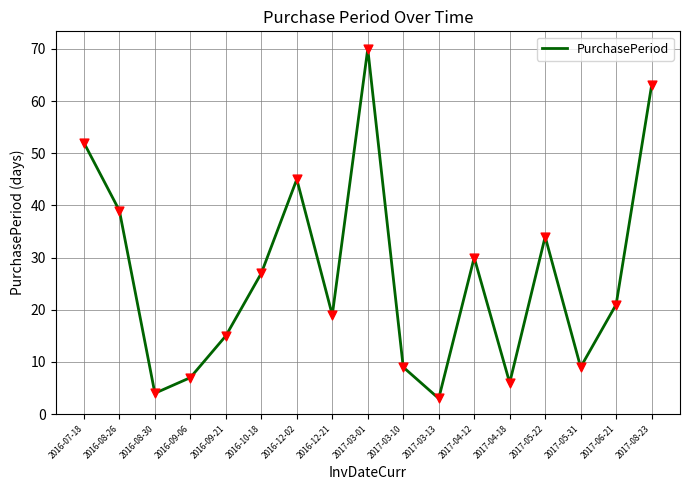

What is the change in value from 2016-08-26 to 2016-12-21?

-20